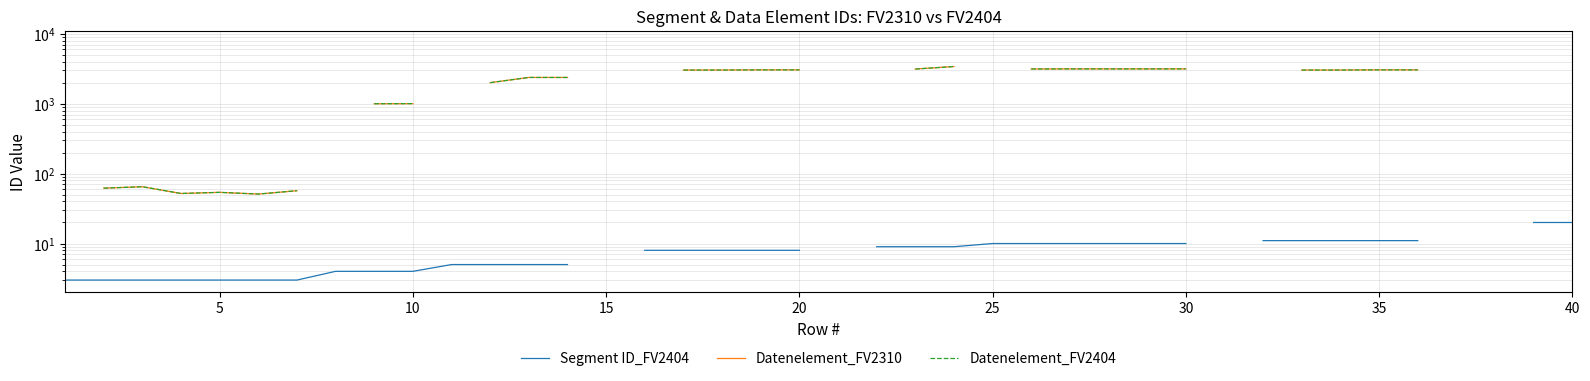

True or false: Segment ID_FV2404 and Datenelement_FV2310 cross at least once.

False